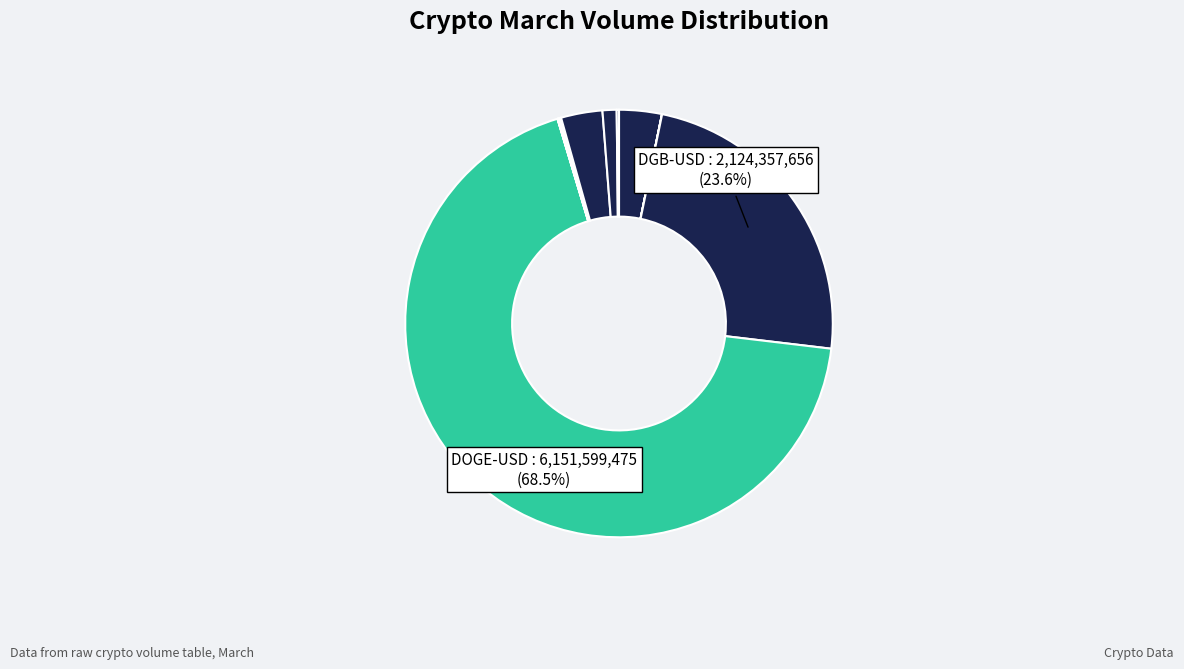

How many segments does this pie chart have?

12